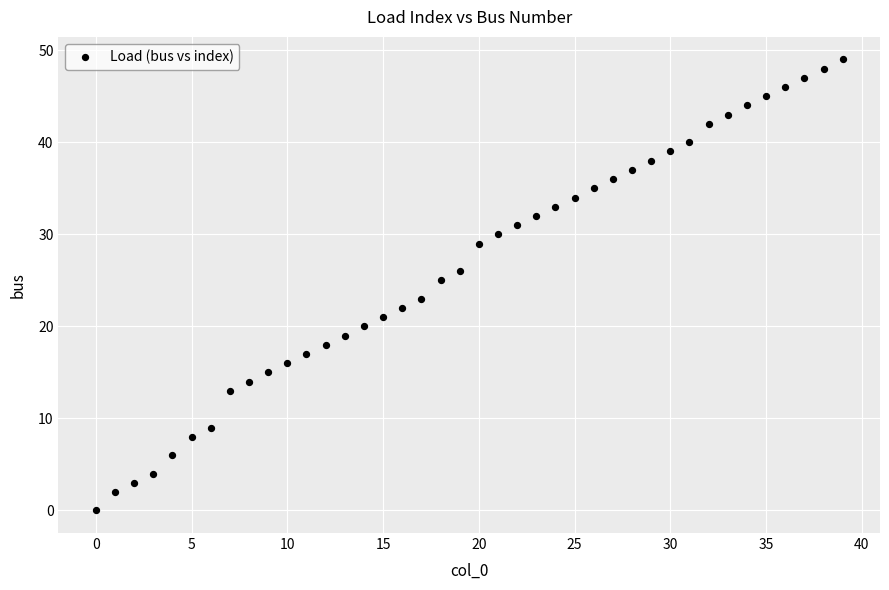

What is the range of Y values (max minus min)?

49